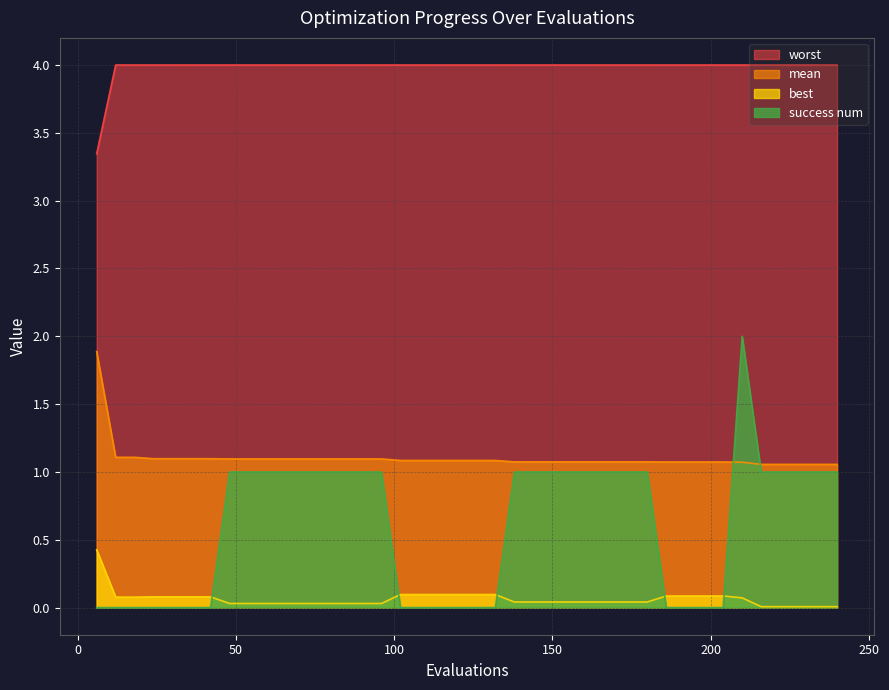

At which label is mean closest to 1?

216